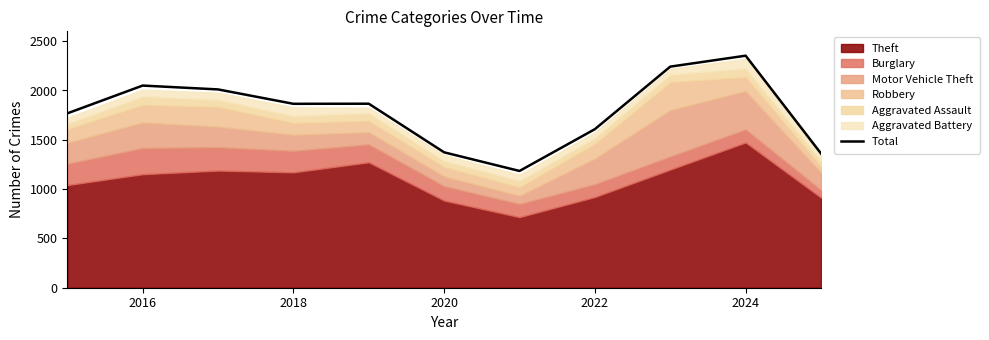

Which category has the highest value in the Total series?

2024